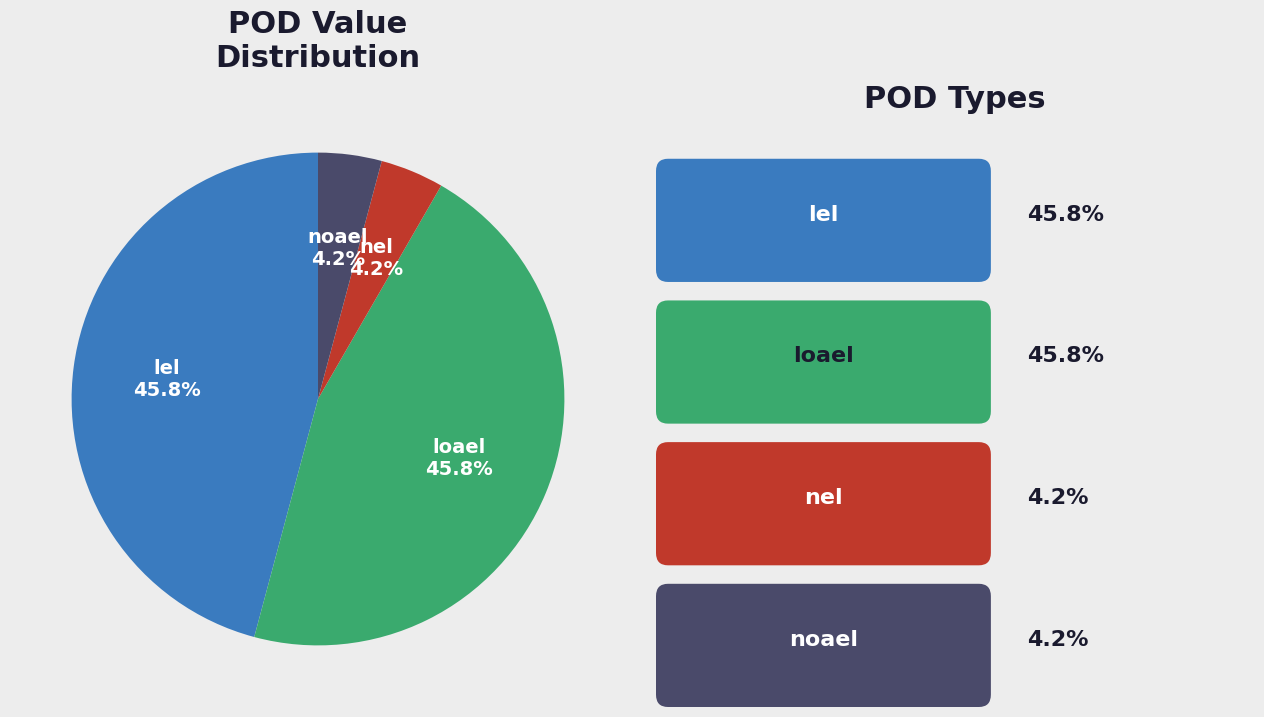

Approximately how many times larger is the value at lel compared to loael?

1.0